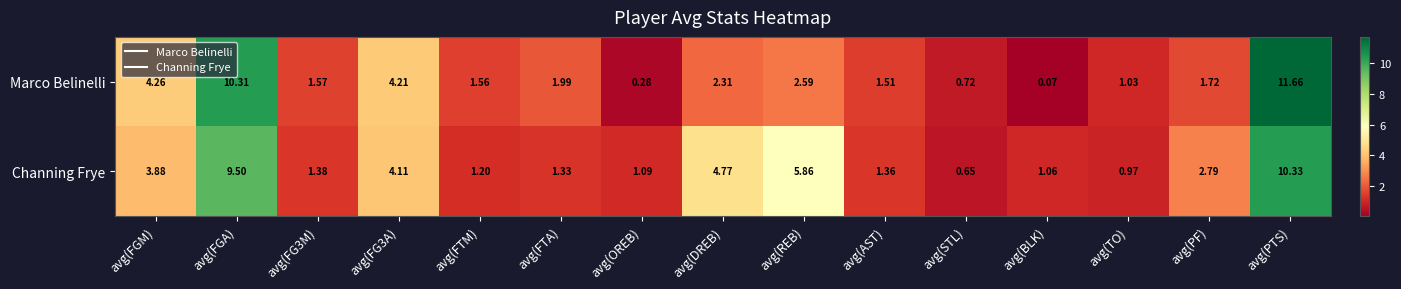

How many data points in Channing Frye are above 1?

13